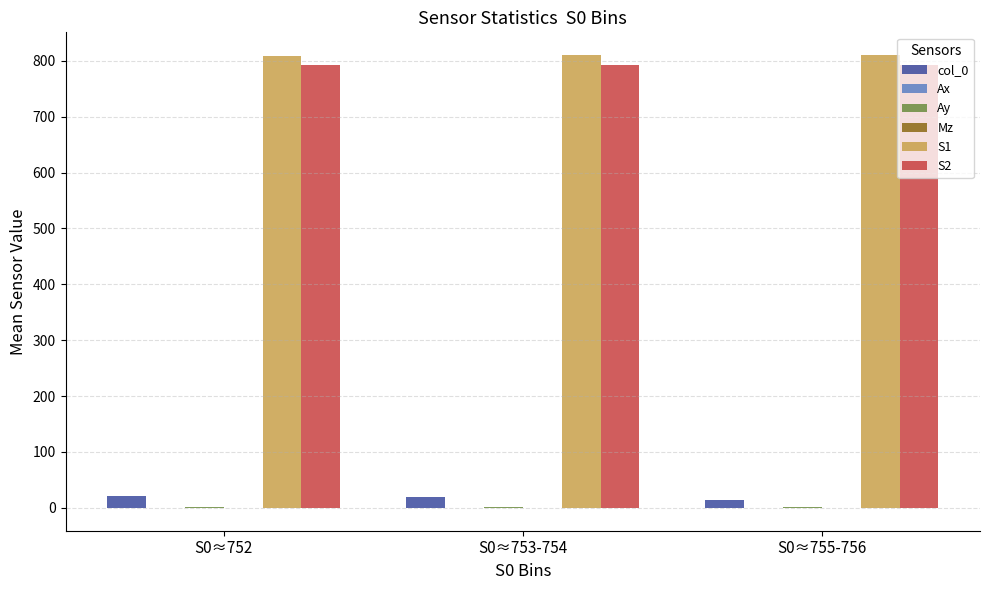

What is the difference between the col_0 values at S0≈753-754 and S0≈755-756?

5.0